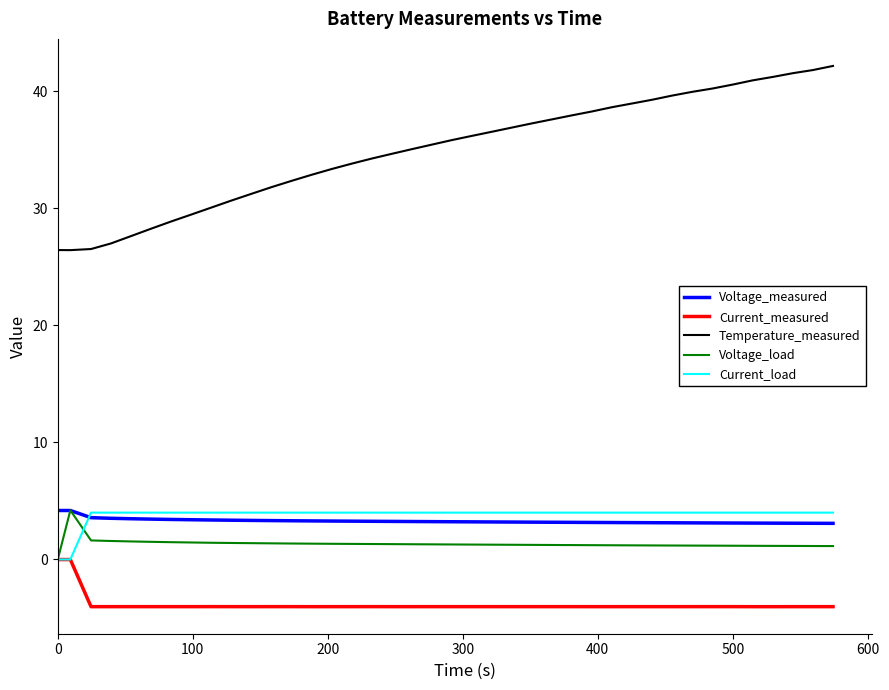

Which series has the largest total across all categories?

Temperature_measured